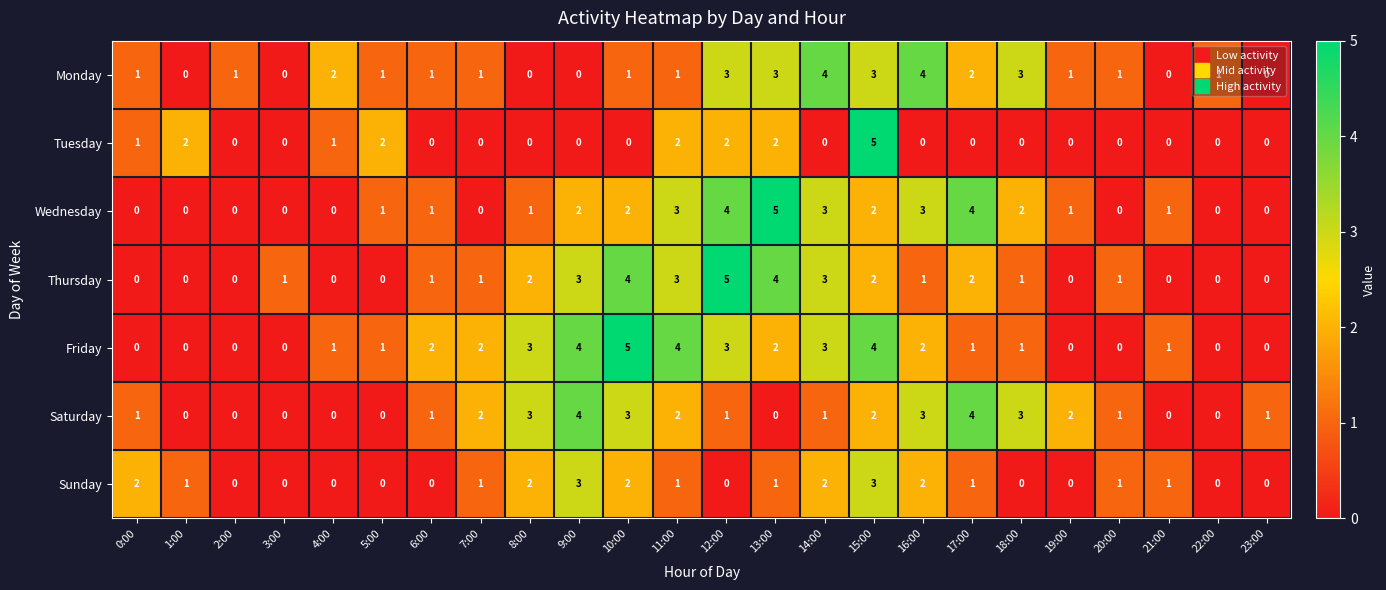

What is the total value across all series at 23:00?

1